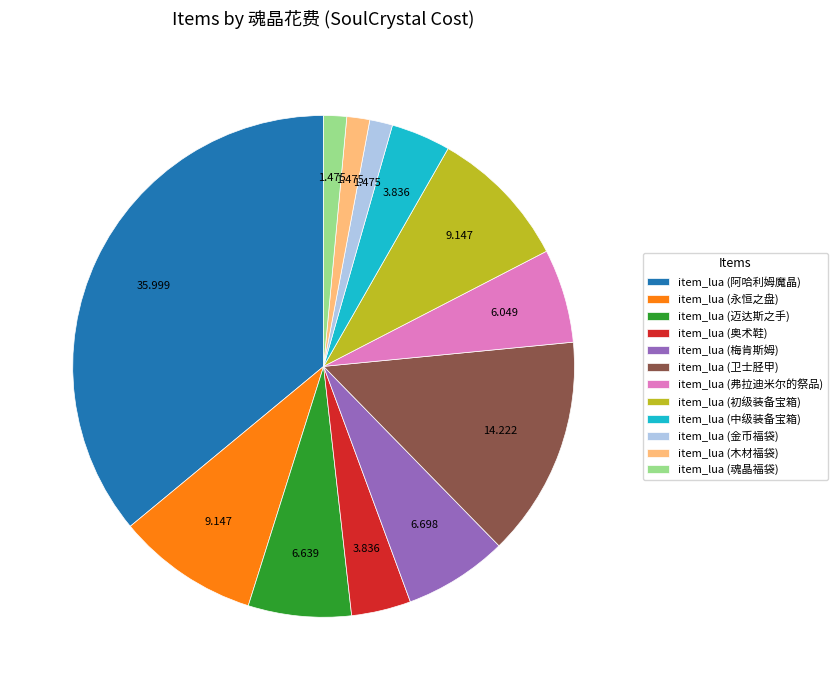

Which category has the biggest portion of the pie?

item_lua (阿哈利姆魔晶)